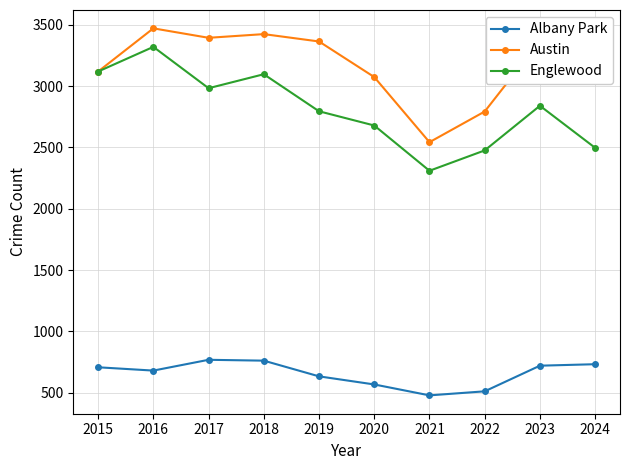

What is the difference between the second highest and second lowest values in the Albany Park series?

250